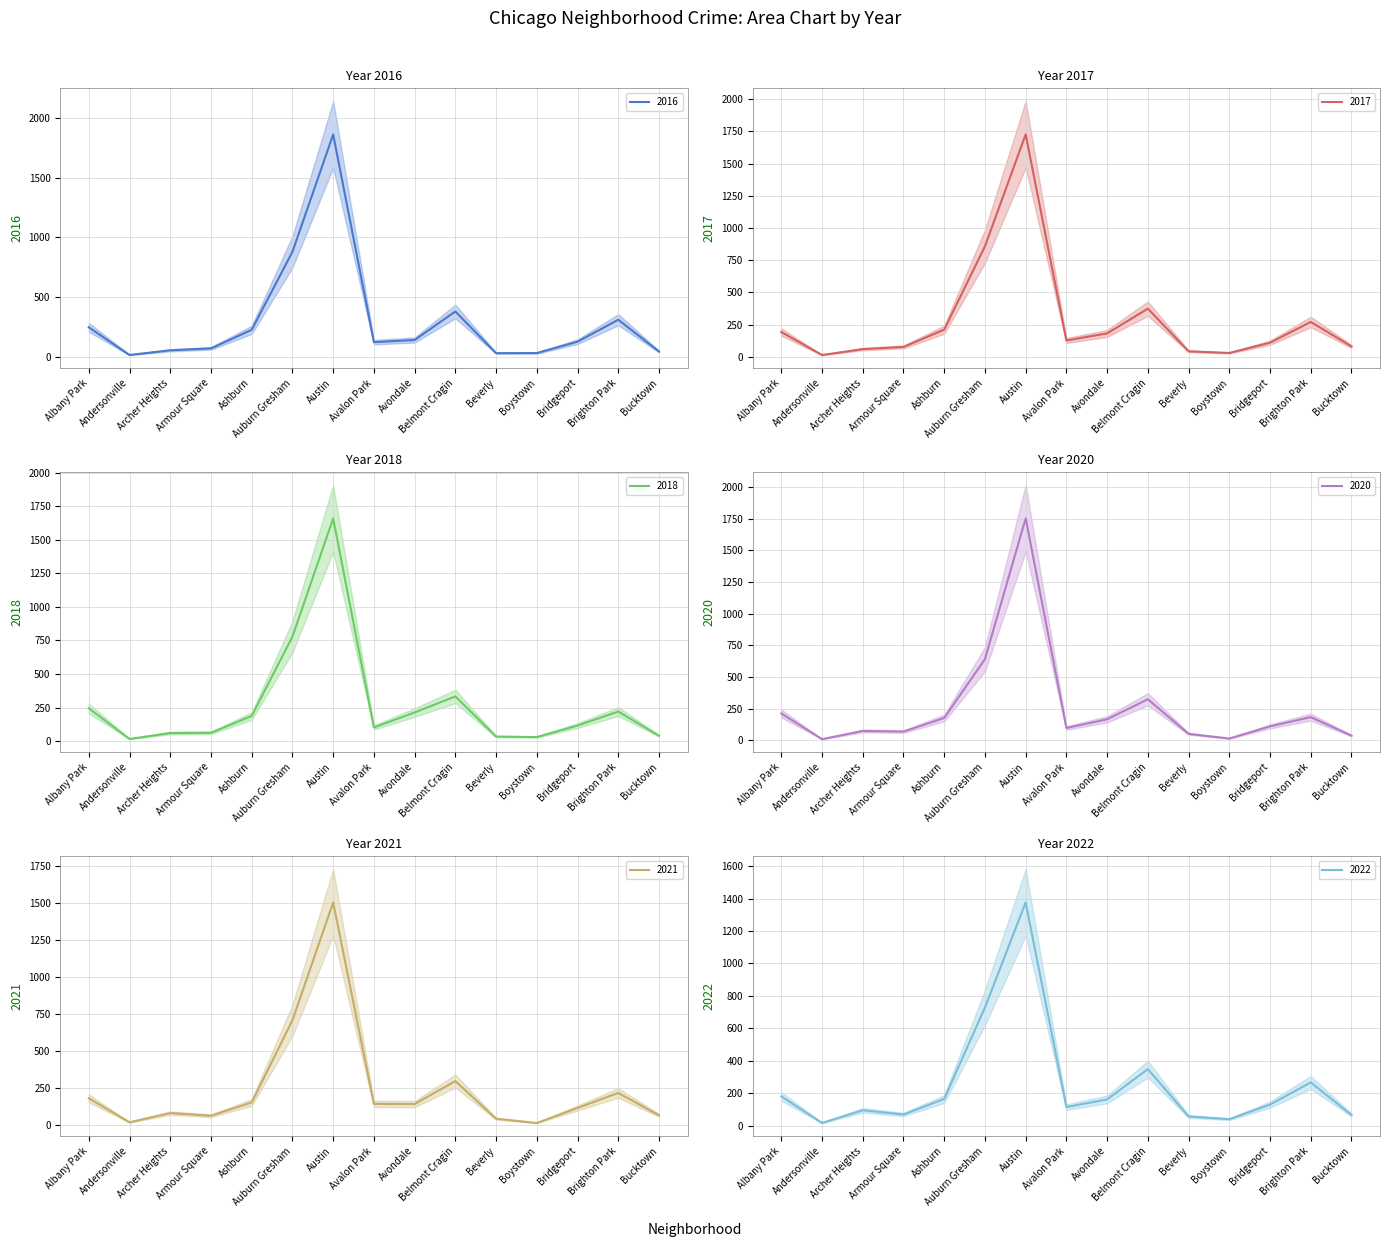

Reading right to left, what are all the values shown in this chart?

2017: Bucktown=81	Brighton Park=271	Bridgeport=110	Boystown=30	Beverly=43	Belmont Cragin=374	Avondale=182	Avalon Park=127	Austin=1727	Auburn Gresham=858	Ashburn=211	Armour Square=77	Archer Heights=60	Andersonville=14	Albany Park=193
2022: Bucktown=65	Brighton Park=266	Bridgeport=129	Boystown=39	Beverly=56	Belmont Cragin=348	Avondale=161	Avalon Park=114	Austin=1376	Auburn Gresham=728	Ashburn=164	Armour Square=68	Archer Heights=94	Andersonville=16	Albany Park=180
2016: Bucktown=48	Brighton Park=313	Bridgeport=130	Boystown=35	Beverly=34	Belmont Cragin=382	Avondale=144	Avalon Park=126	Austin=1860	Auburn Gresham=880	Ashburn=229	Armour Square=74	Archer Heights=58	Andersonville=19	Albany Park=250
2020: Bucktown=36	Brighton Park=182	Bridgeport=109	Boystown=13	Beverly=50	Belmont Cragin=323	Avondale=165	Avalon Park=96	Austin=1752	Auburn Gresham=640	Ashburn=175	Armour Square=68	Archer Heights=73	Andersonville=8	Albany Park=211
2018: Bucktown=41	Brighton Park=221	Bridgeport=117	Boystown=31	Beverly=35	Belmont Cragin=334	Avondale=214	Avalon Park=103	Austin=1658	Auburn Gresham=778	Ashburn=188	Armour Square=63	Archer Heights=61	Andersonville=17	Albany Park=245
2021: Bucktown=65	Brighton Park=216	Bridgeport=115	Boystown=13	Beverly=42	Belmont Cragin=296	Avondale=141	Avalon Park=142	Austin=1502	Auburn Gresham=706	Ashburn=152	Armour Square=62	Archer Heights=80	Andersonville=18	Albany Park=180